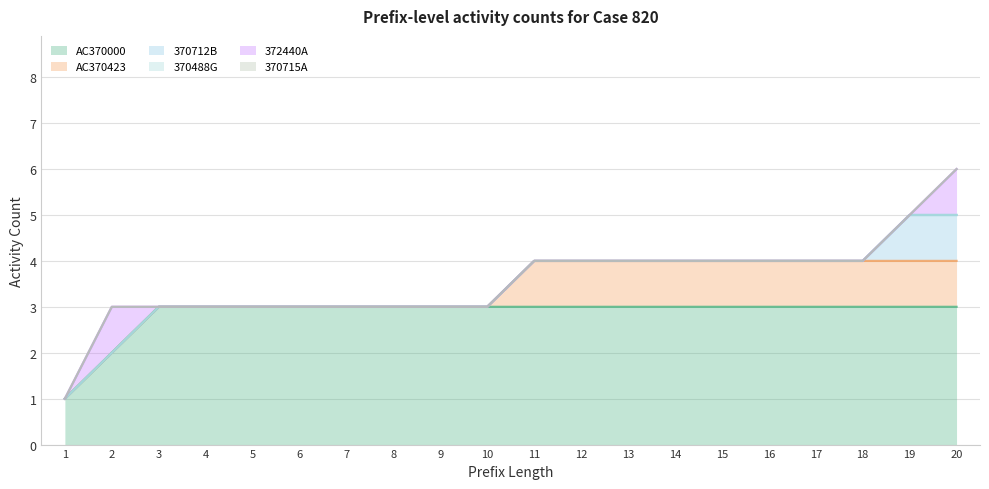

How many data points does each series have?

20